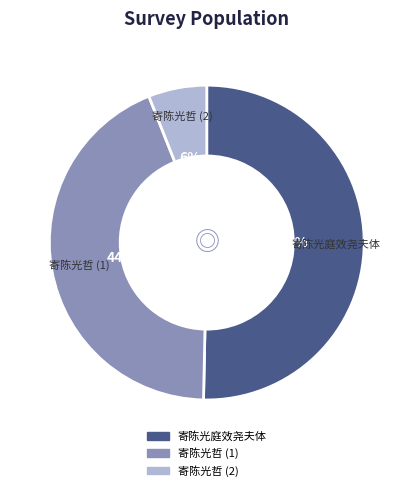

How many slices are in this pie chart?

3